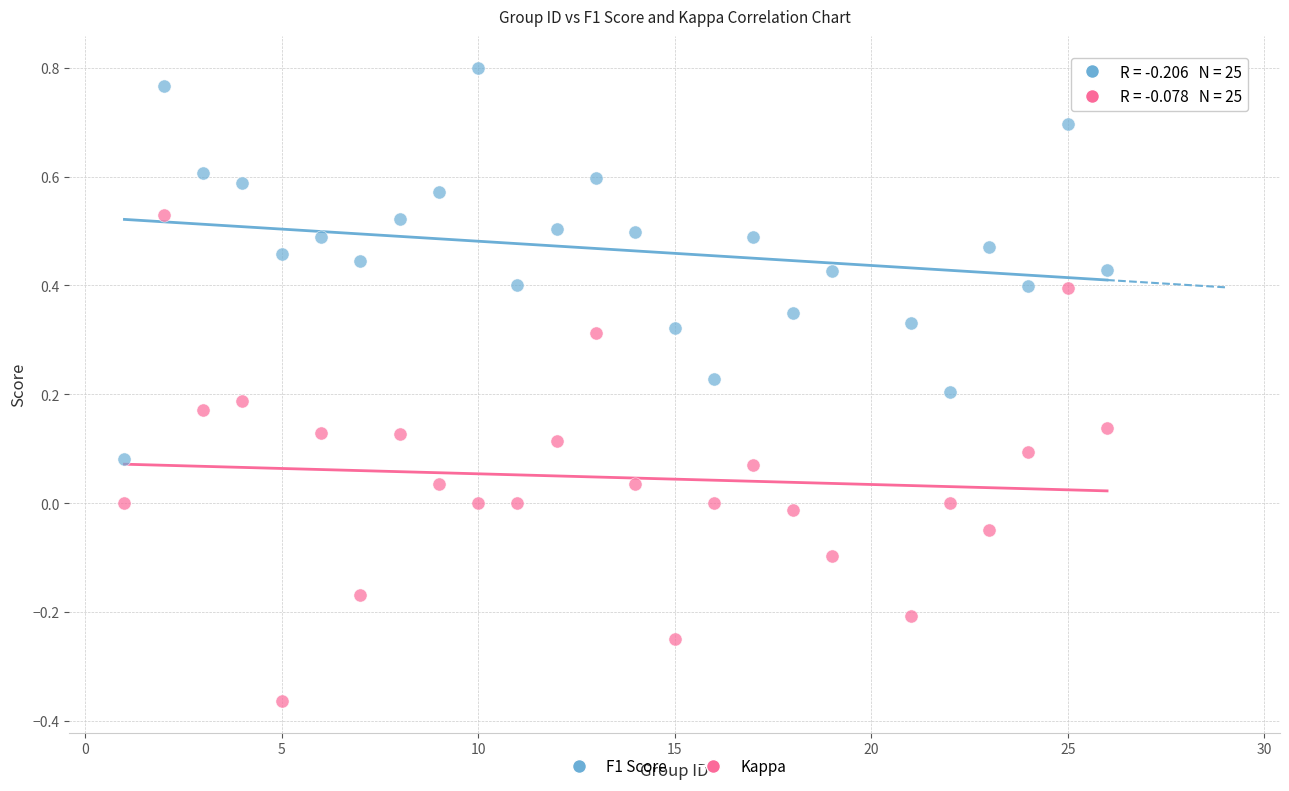

Which series reaches the maximum Y coordinate?

F1 Score